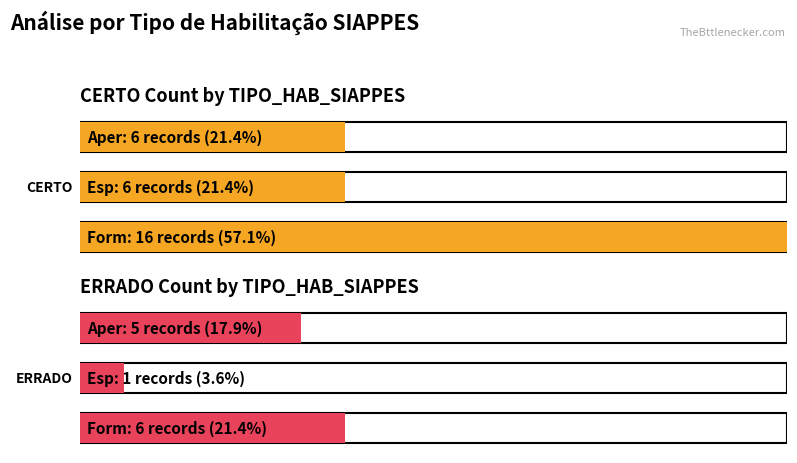

Where does the ERRADO series first go above 5?

Form